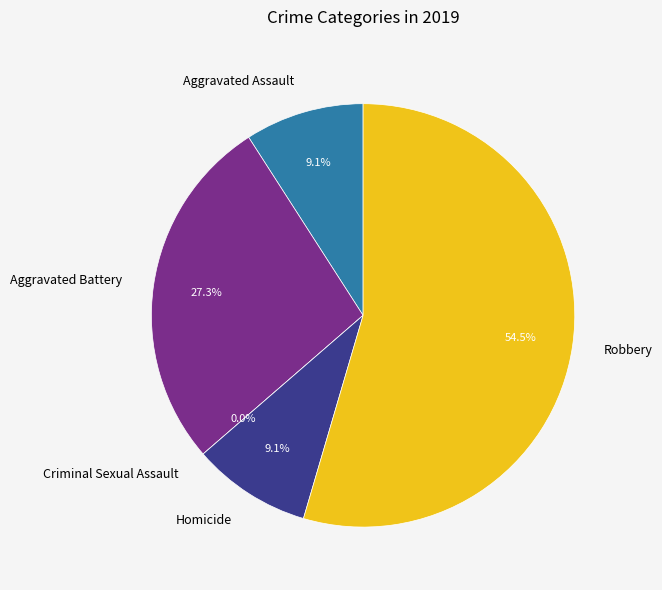

Combined, what portion of the pie is Robbery and Aggravated Assault?

63.6%